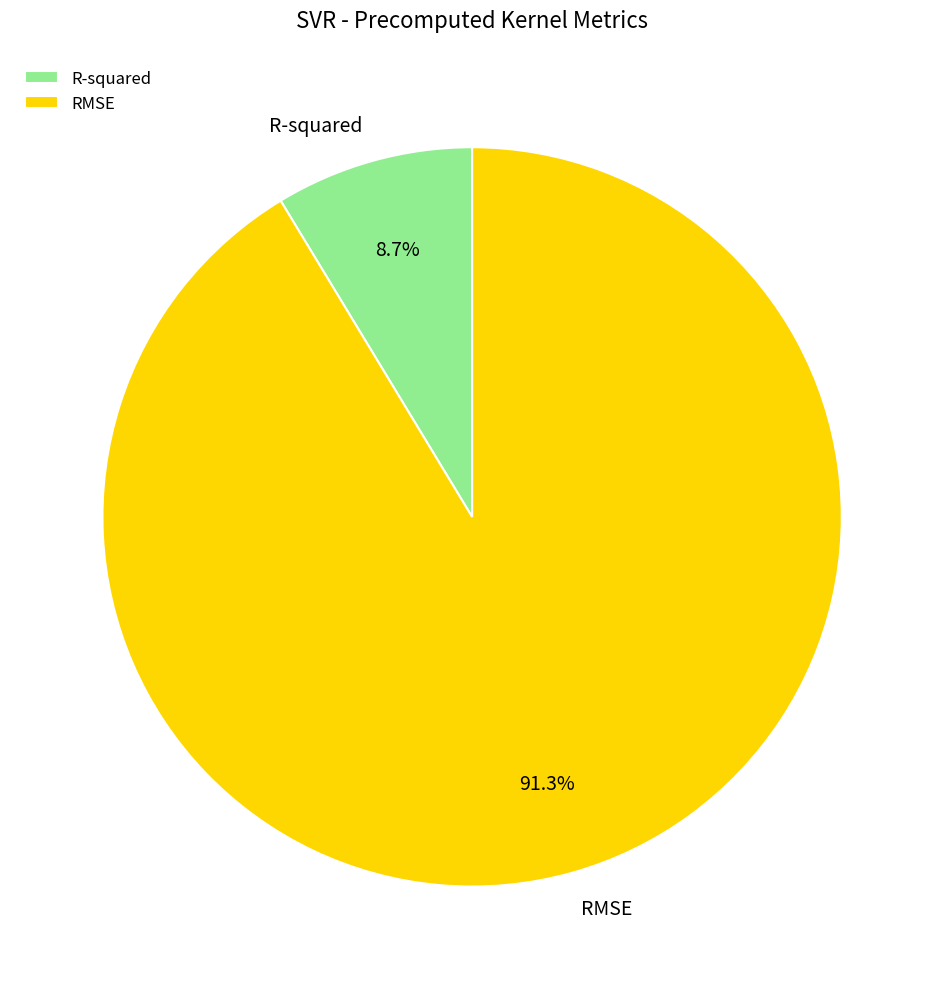

Count the number of slices in the pie.

2